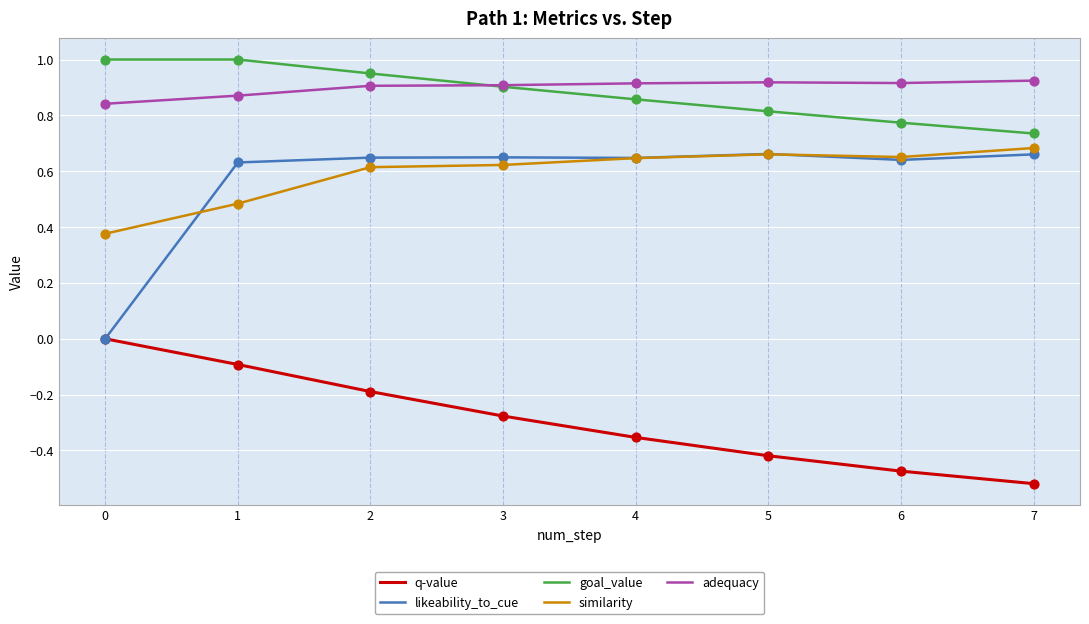

Which series has the widest spread of values?

likeability_to_cue